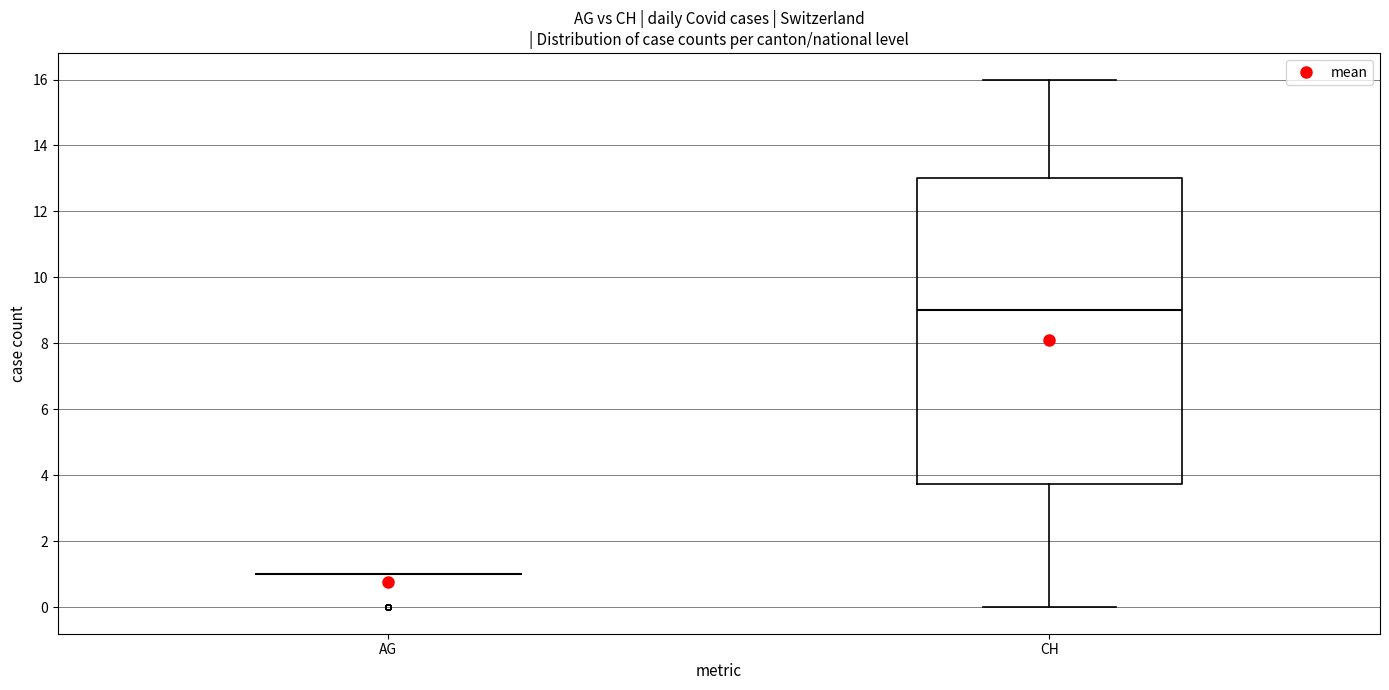

Reading left to right, read every box against the y-axis: the position of its median line, the range the box covers, and the ends of its whiskers. The values are not printed on the chart, so give them approximately, as read against the axis.

AG: box collapsed to a line at 1.0, whiskers 1.0 to 1.0
CH: median 9.0, box 3.8 to 13.0, whiskers 0.0 to 16.0